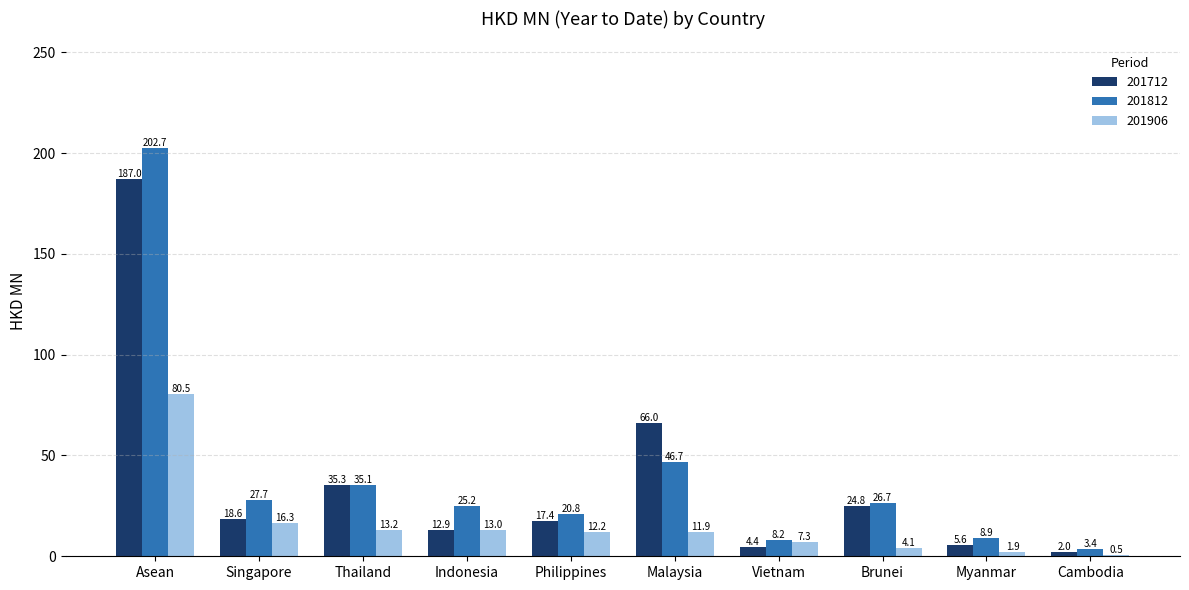

What are all the series names shown in the legend?

201712, 201812, 201906